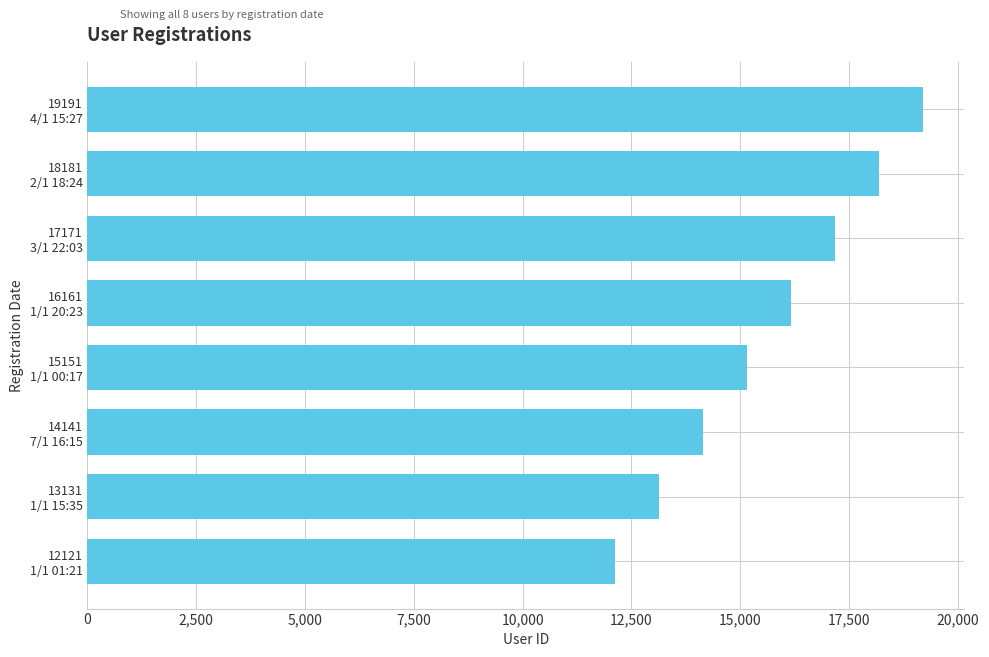

What is the minimum value shown in the chart?

12121